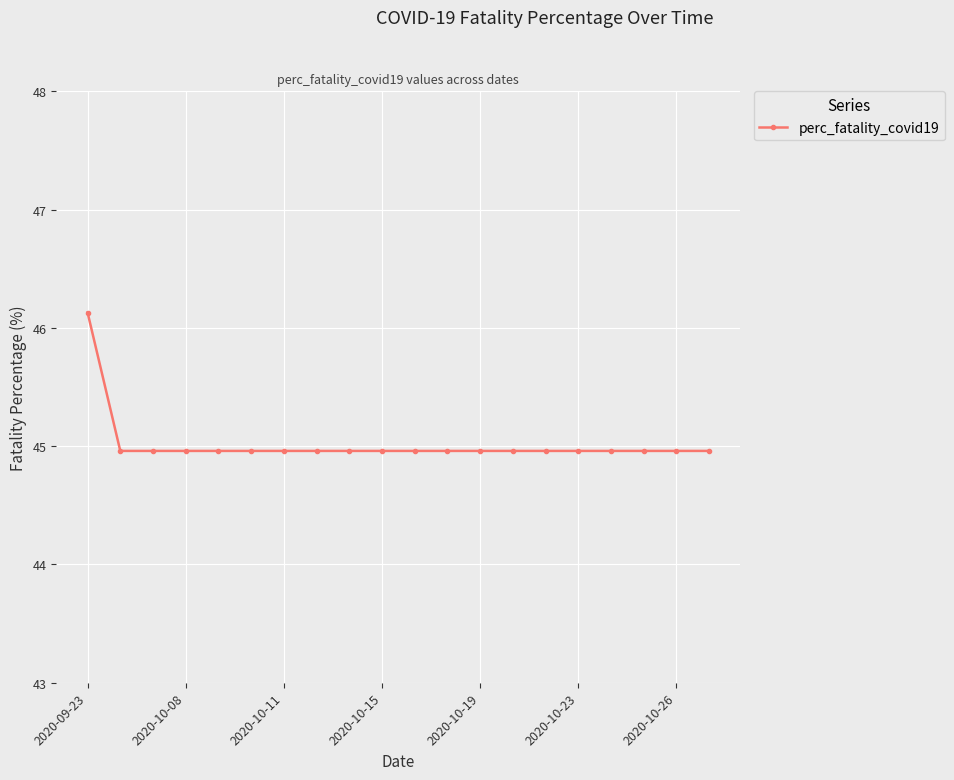

Is this an area chart (filled region under the line)?

No